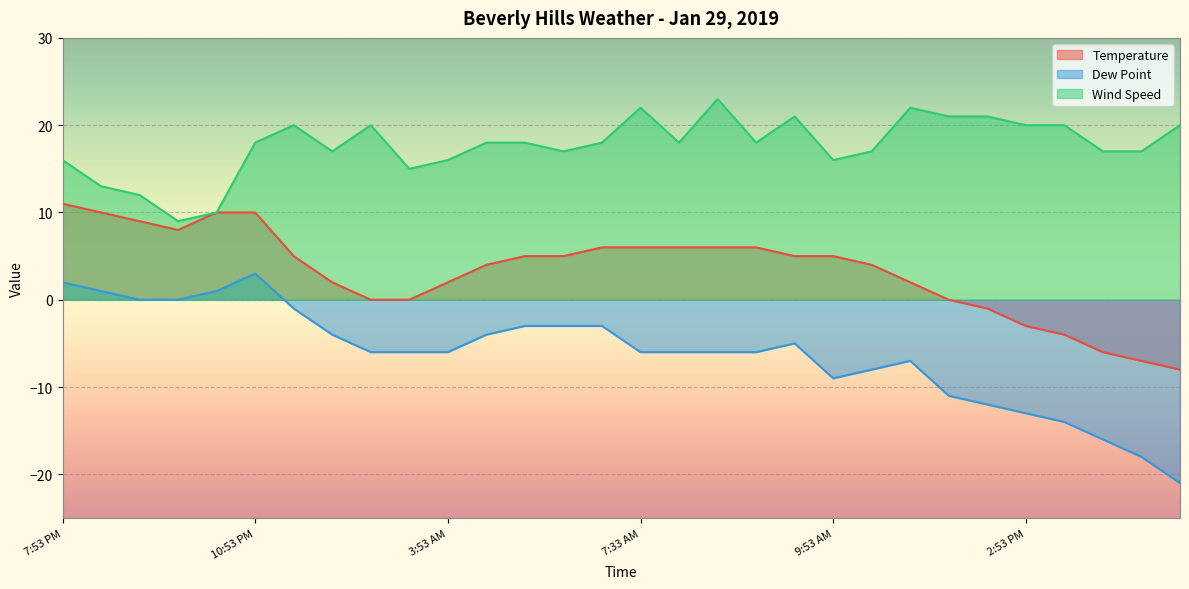

How many positive values does the Temperature series have?

21